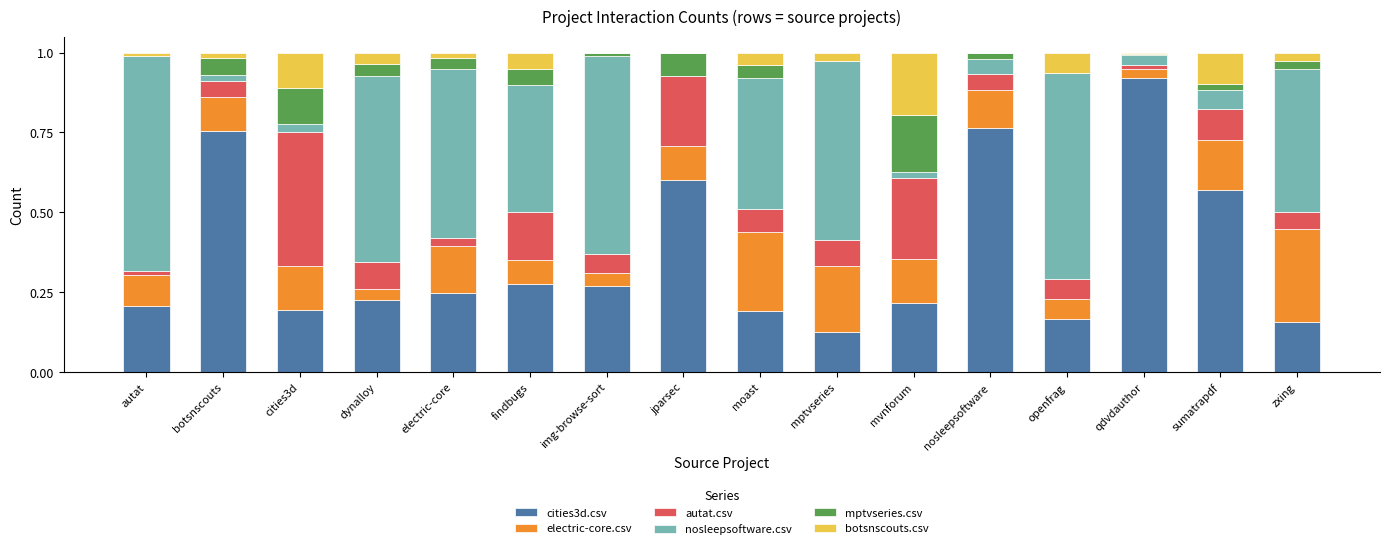

What is the total value across all series at mptvseries?

1.0